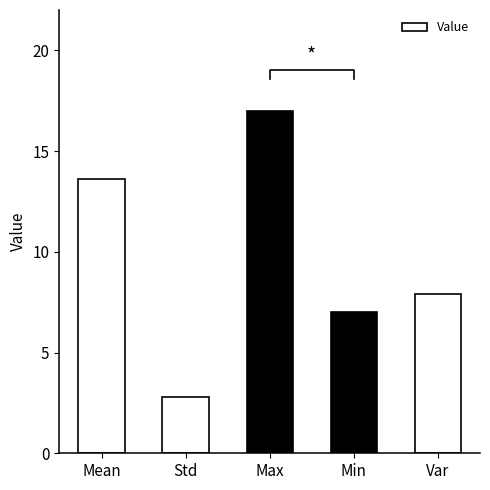

Approximately how many times larger is the value at Std compared to Var?

0.4